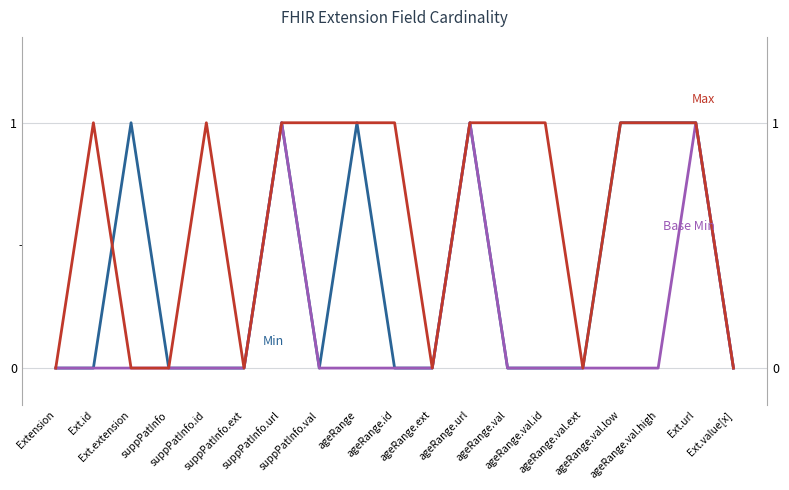

How many positive values does the Base Min series have?

3